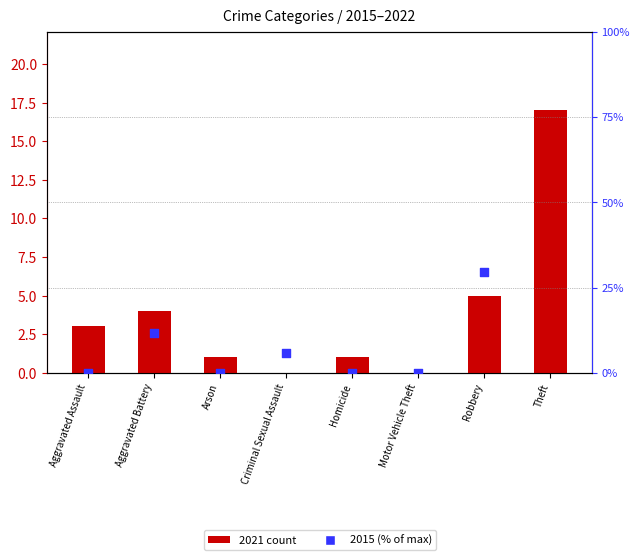

Is the value of 2021 count at Arson greater than the value of 2015 (% of max) at Robbery?

No